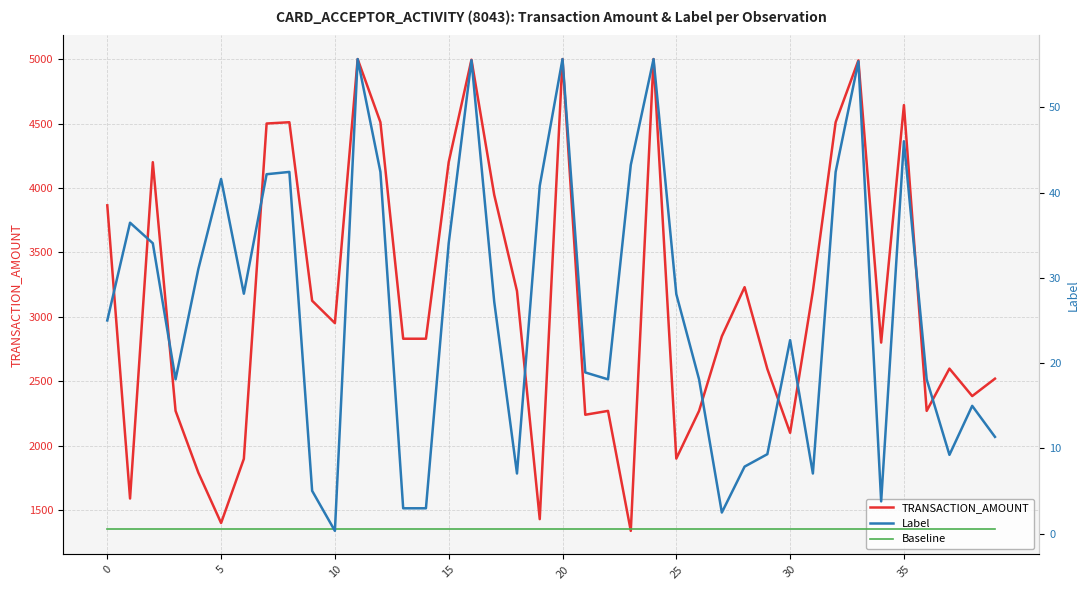

What is the minimum value for Label?

0.3